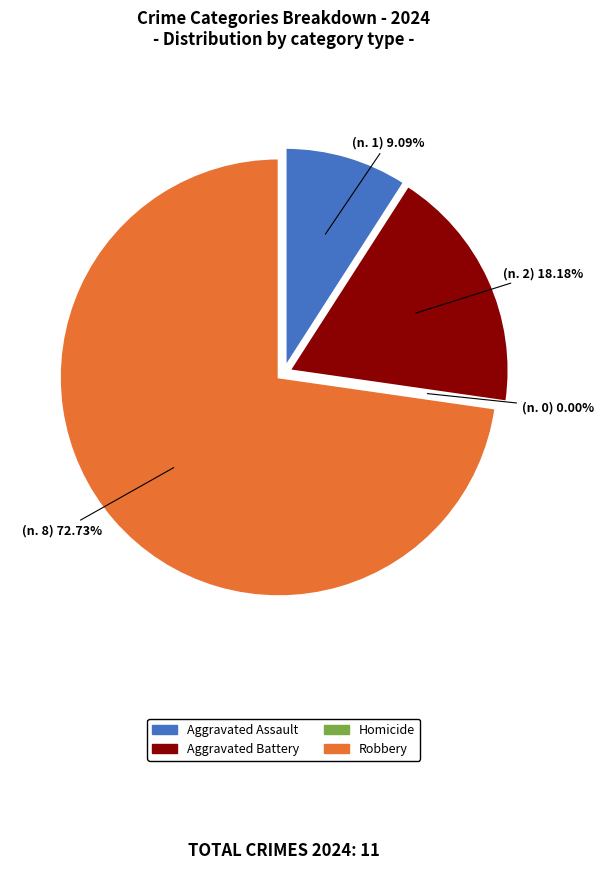

What percentage is NOT represented by Aggravated Battery?

81.8%